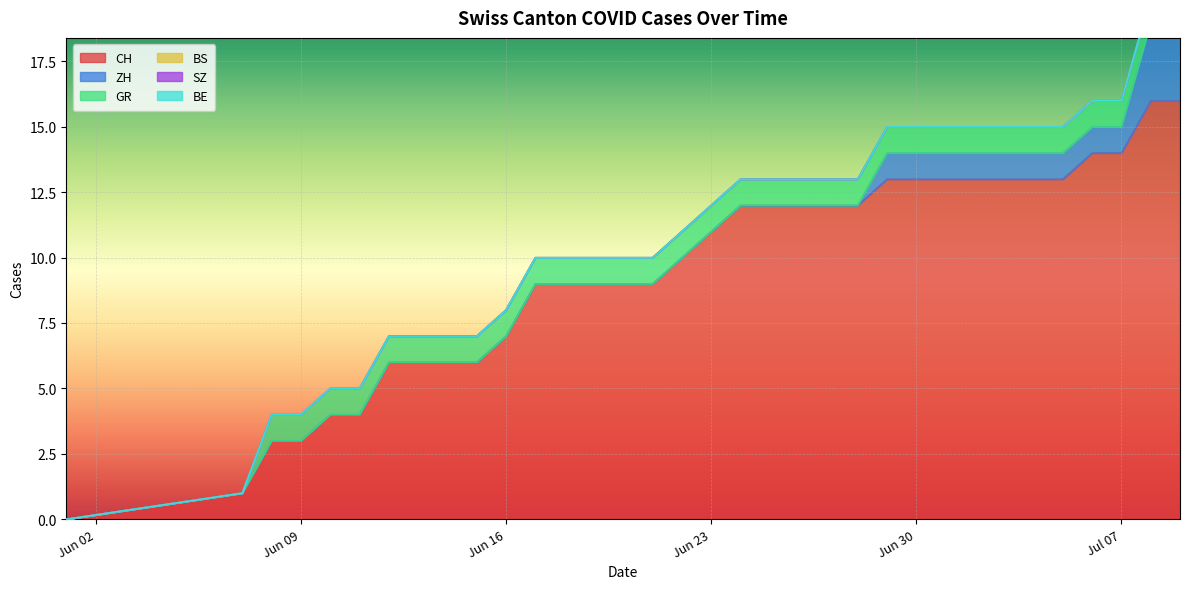

Reading left to right, what are all the values shown in this chart?

CH: 0	1	3	3	4	4	6	6	6	6	7	9	9	9	9	9	10	11	12	12	12	12	12	13	13	13	13	13	13	13	14	14	16	16
ZH: 0	0	0	0	0	0	0	0	0	0	0	0	0	0	0	0	0	0	0	0	0	0	0	1	1	1	1	1	1	1	1	1	3	3
GR: 0	0	1	1	1	1	1	1	1	1	1	1	1	1	1	1	1	1	1	1	1	1	1	1	1	1	1	1	1	1	1	1	1	1
BS: 0	0	0	0	0	0	0	0	0	0	0	0	0	0	0	0	0	0	0	0	0	0	0	0	0	0	0	0	0	0	0	0	0	0
SZ: 0	0	0	0	0	0	0	0	0	0	0	0	0	0	0	0	0	0	0	0	0	0	0	0	0	0	0	0	0	0	0	0	0	0
BE: 0	0	0	0	0	0	0	0	0	0	0	0	0	0	0	0	0	0	0	0	0	0	0	0	0	0	0	0	0	0	0	0	0	0